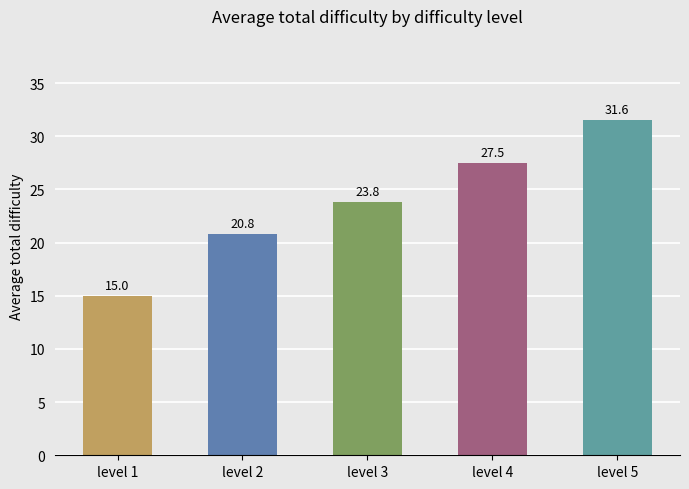

What is the smallest value displayed?

15.0